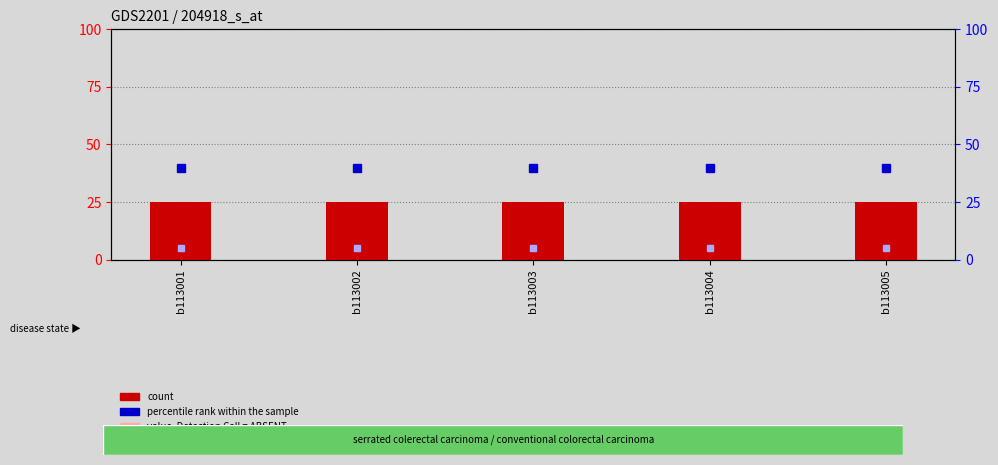

Rank the series at b113005 from highest to lowest value.

percentile rank within the sample, count, value, Detection Call = ABSENT, rank, Detection Call = ABSENT